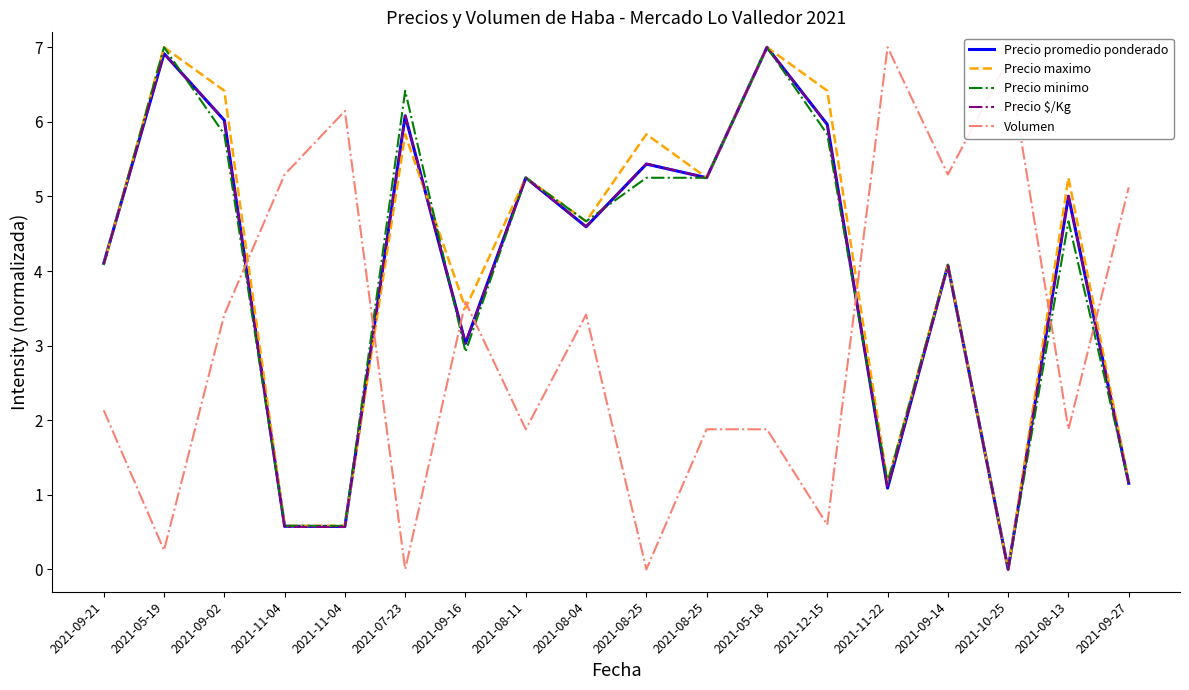

Which has a higher value, 2021-10-25 or 2021-09-14?

2021-09-14